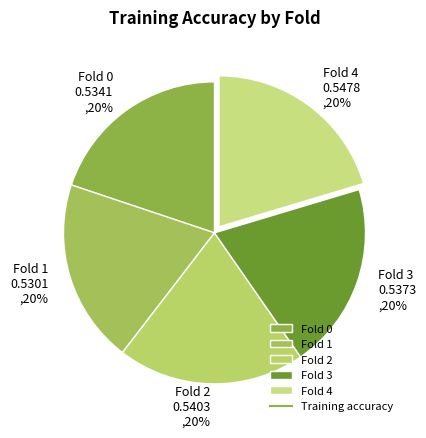

Is there any slice that represents more than half of the pie?

No